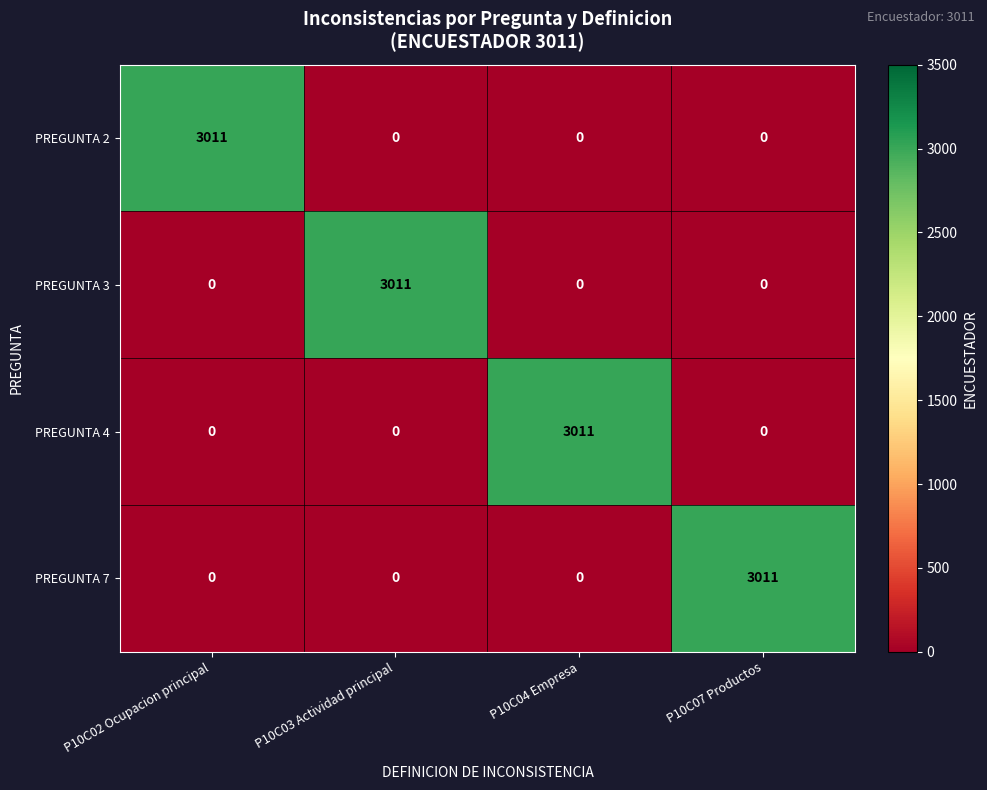

The value of PREGUNTA 2 at P10C02 Ocupacion principal is 3011. True or false?

True